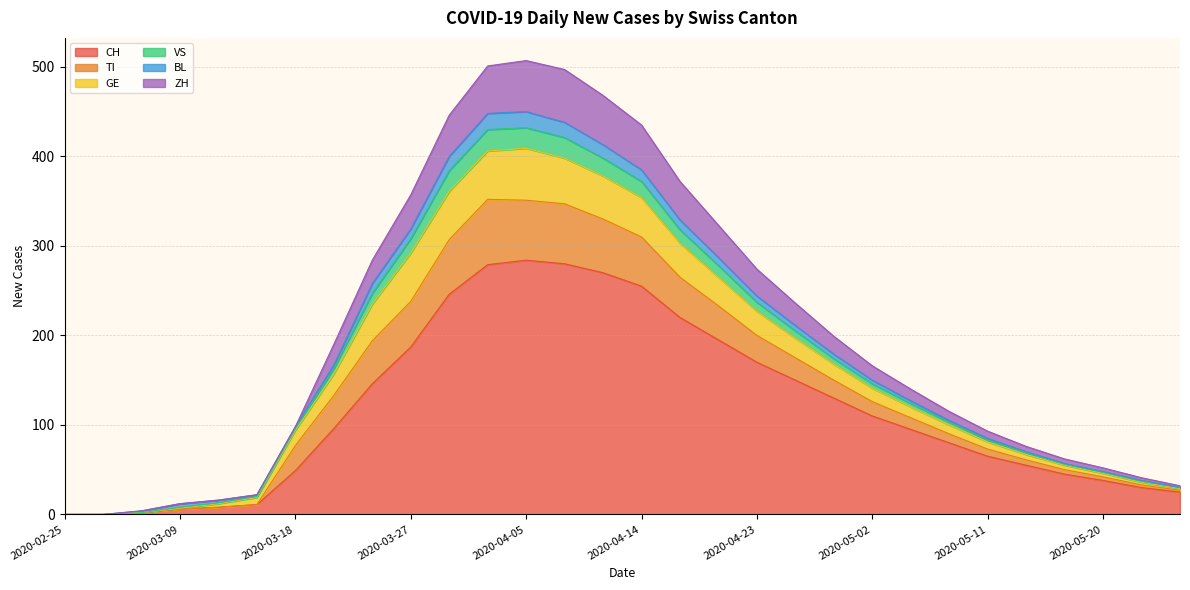

Is the value of VS at 2020-04-23 greater than the value of ZH at 2020-04-11?

No